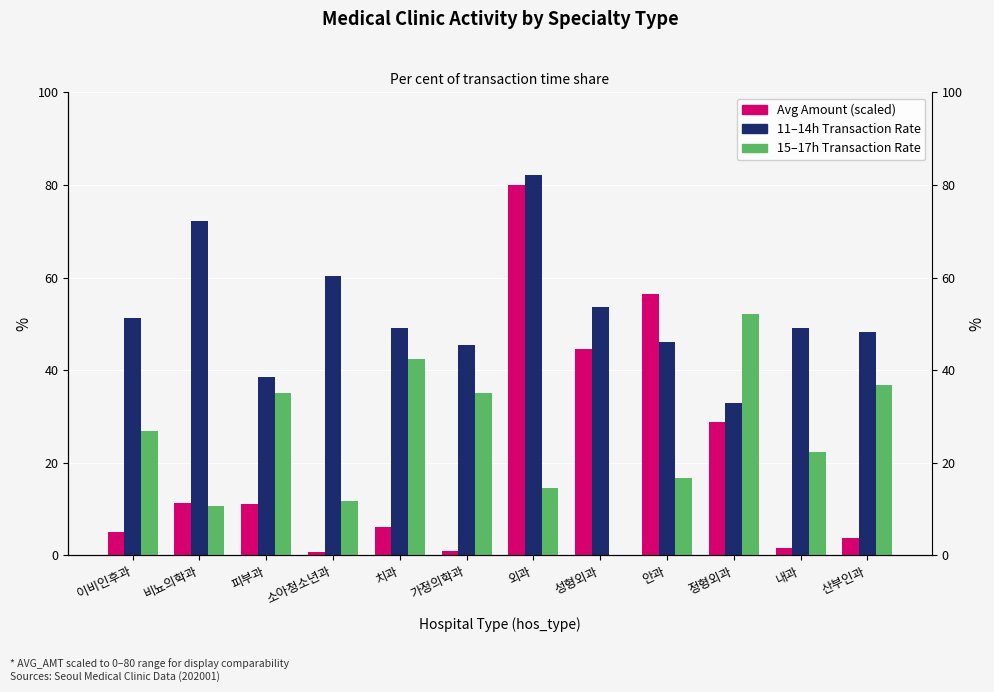

At which category is the sum across all series the highest?

외과